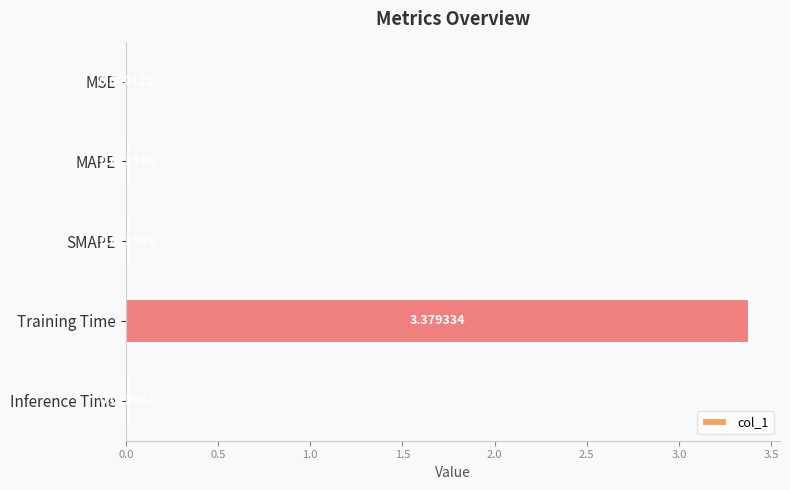

Between Inference Time and SMAPE, which is larger?

Inference Time